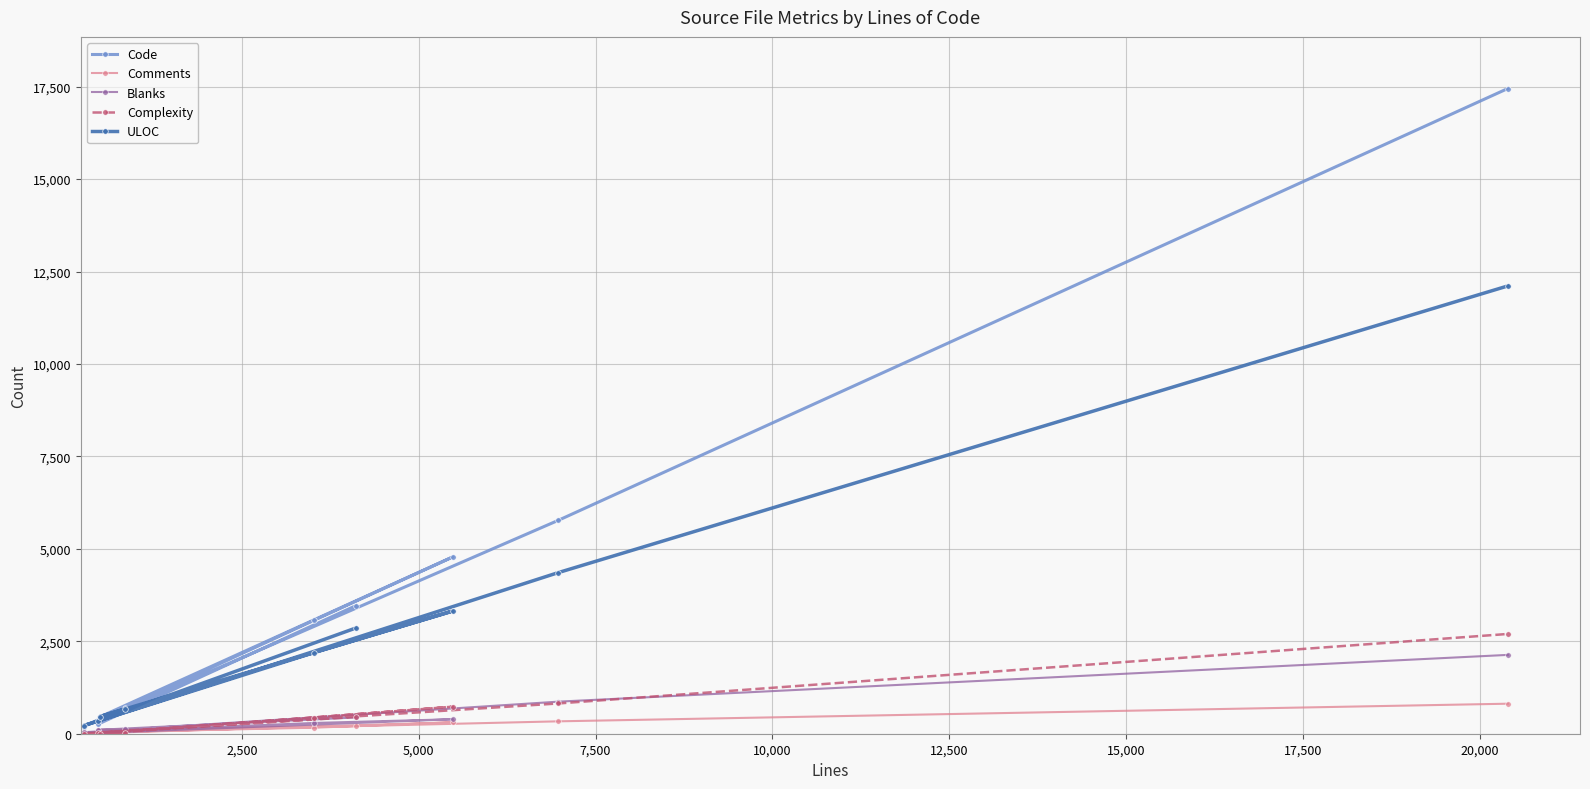

What is the maximum value for ULOC?

12110